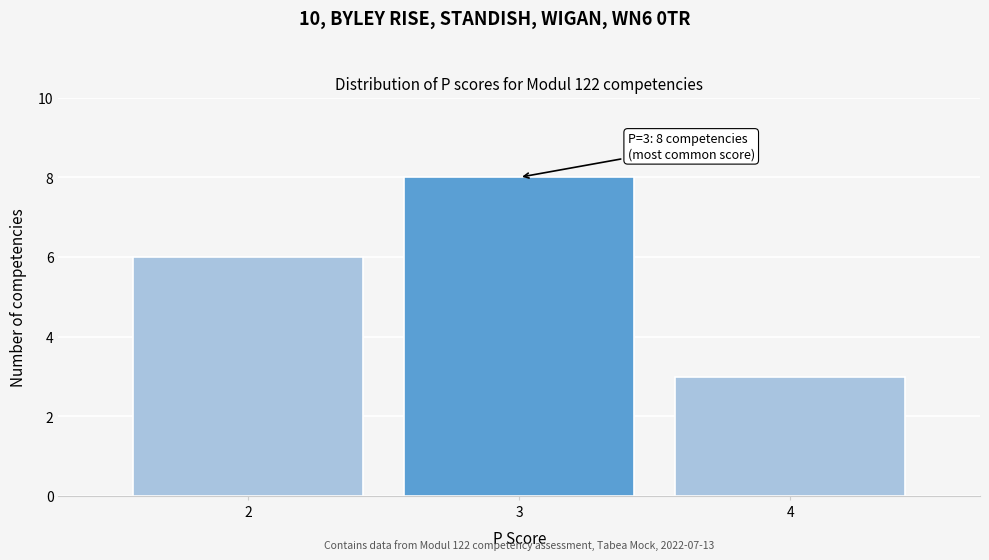

Reading left to right, what are all the values shown in this chart?

6	8	3